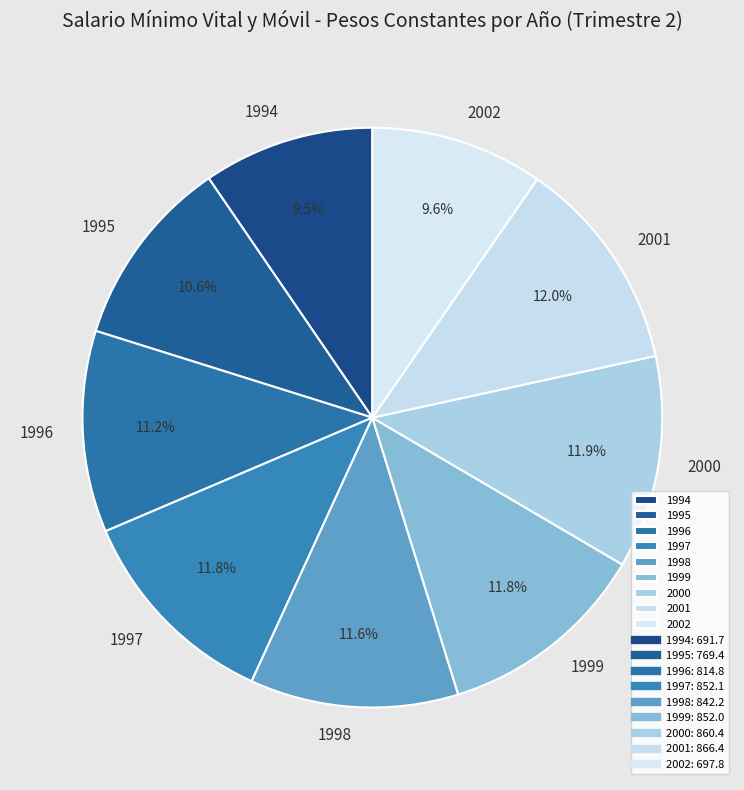

How many segments does this pie chart have?

9